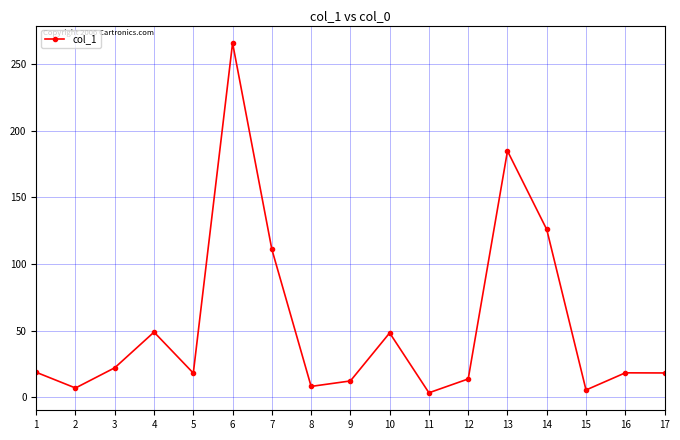

What is the sum of all values?

928.7